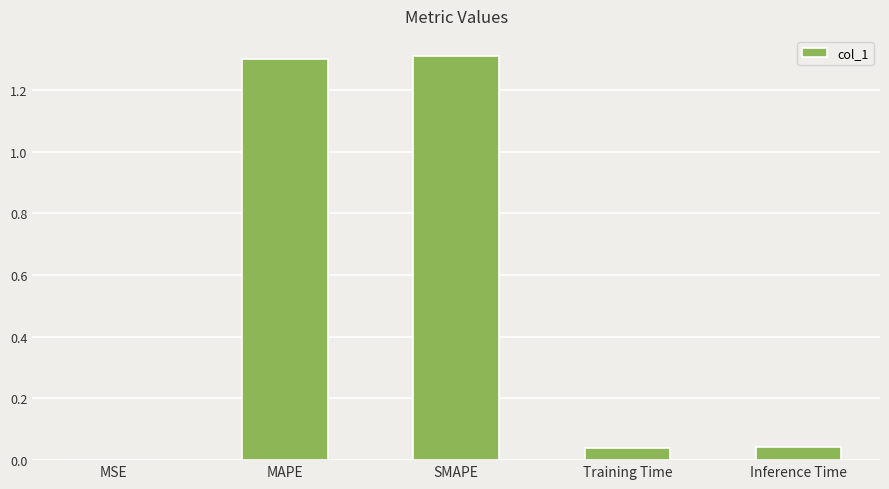

Where is the data nearest to the value 0?

MSE